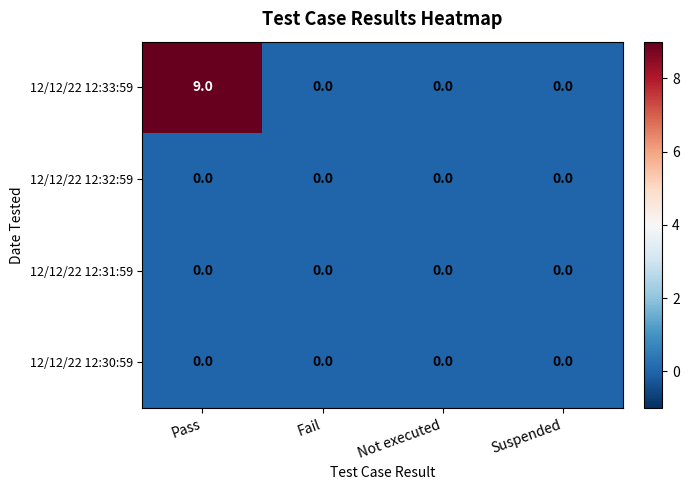

True or false: 12/12/22 12:33:59 has a value of 0 at Fail.

True